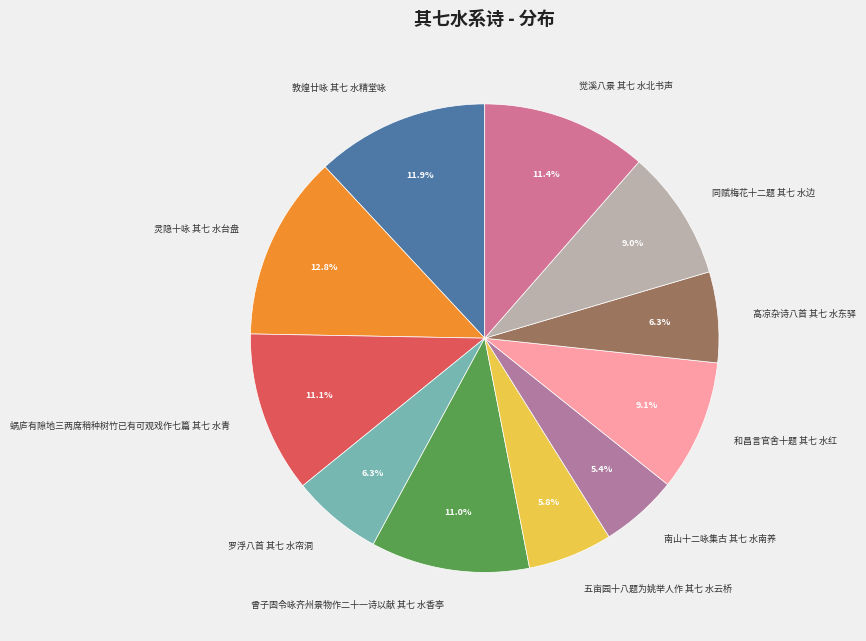

What is the largest slice in the pie chart?

灵隐十咏 其七 水台盘